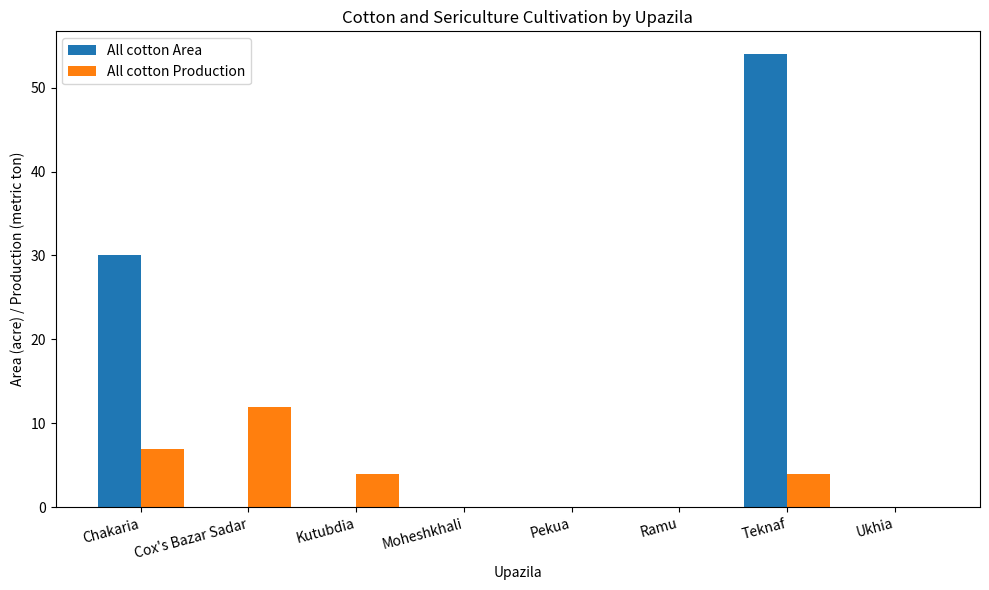

At which label is All cotton Production closest to 6?

Chakaria